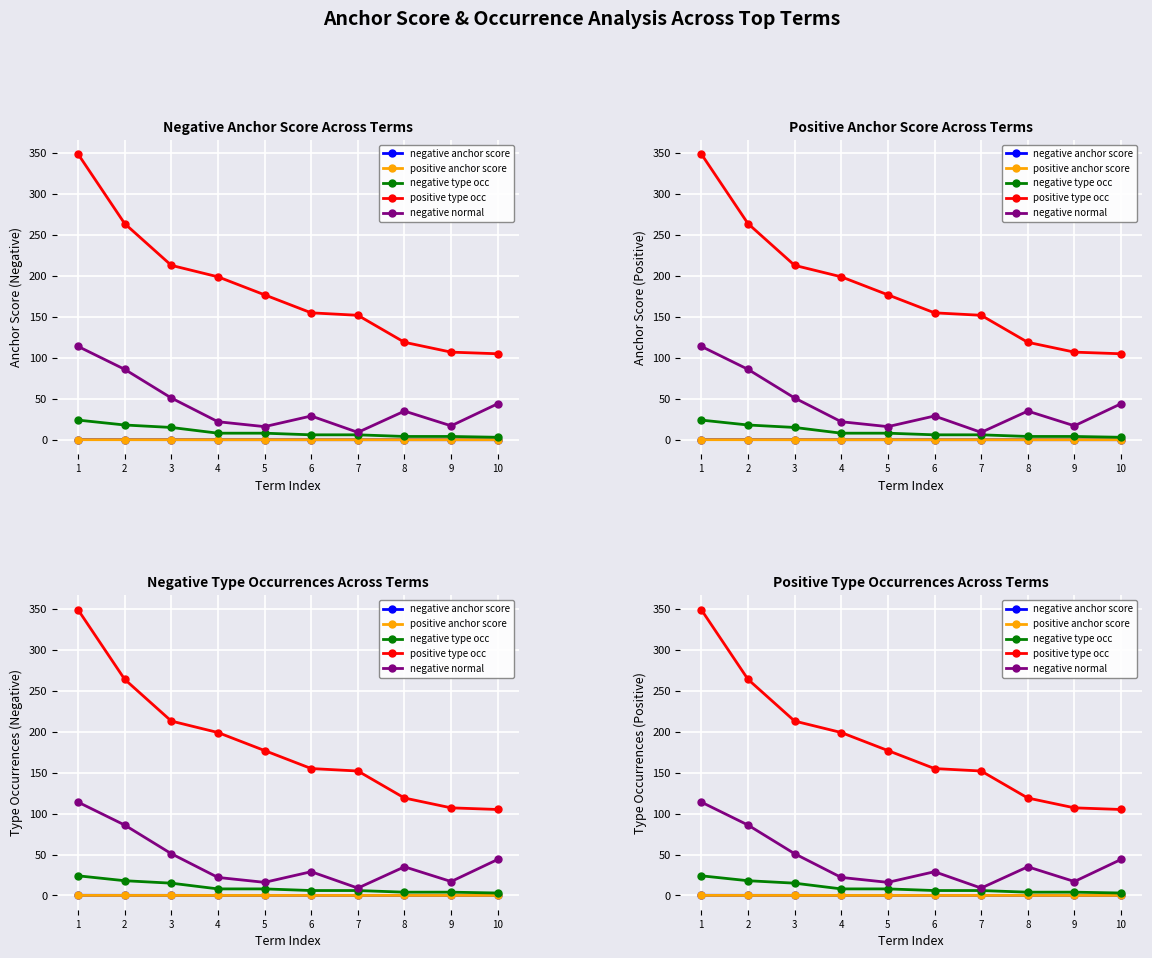

At 10, list the series in order from largest to smallest.

positive type occ, negative normal, negative type occ, negative anchor score, positive anchor score